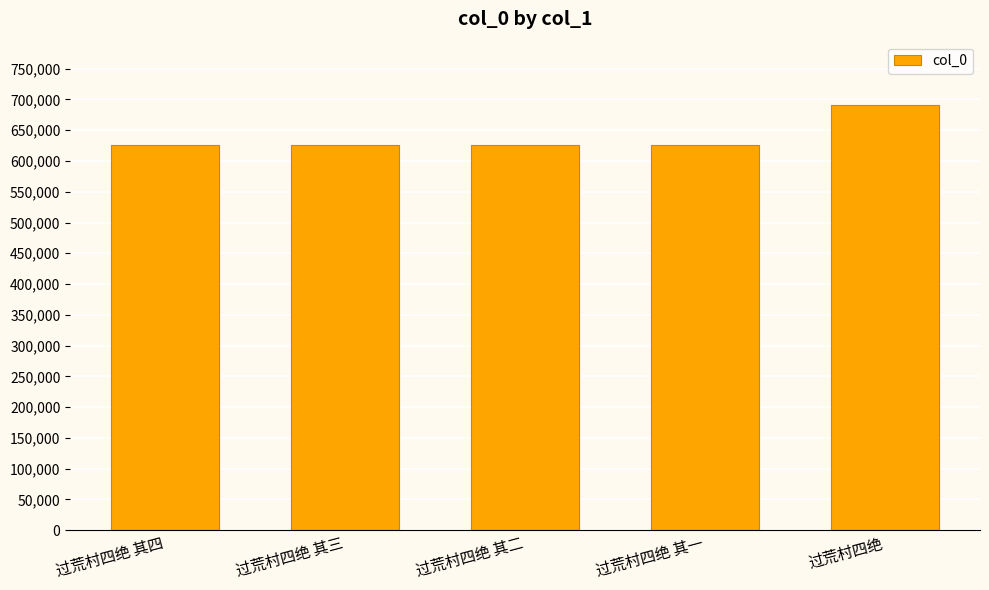

What is the label of the 5th bar from the right?

过荒村四绝 其四